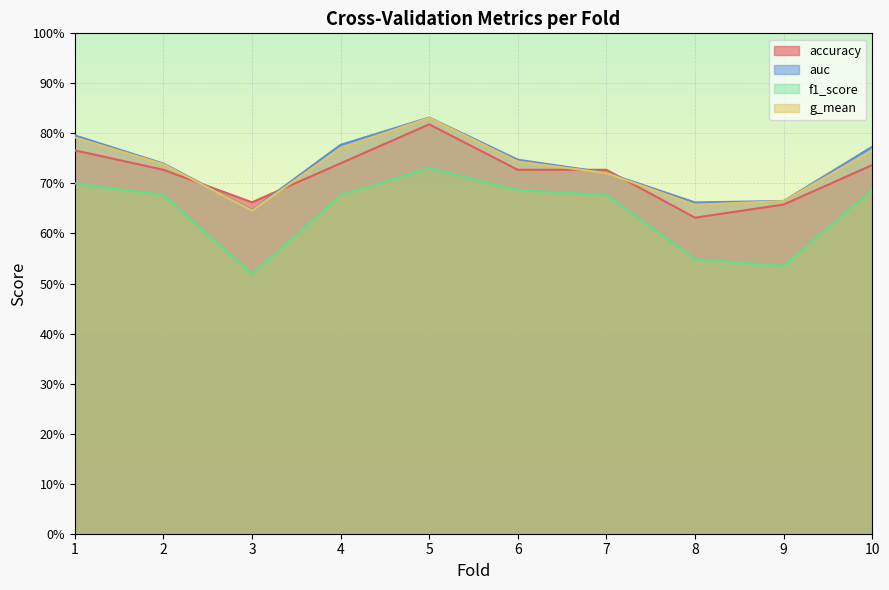

What is the greatest value displayed?

0.8